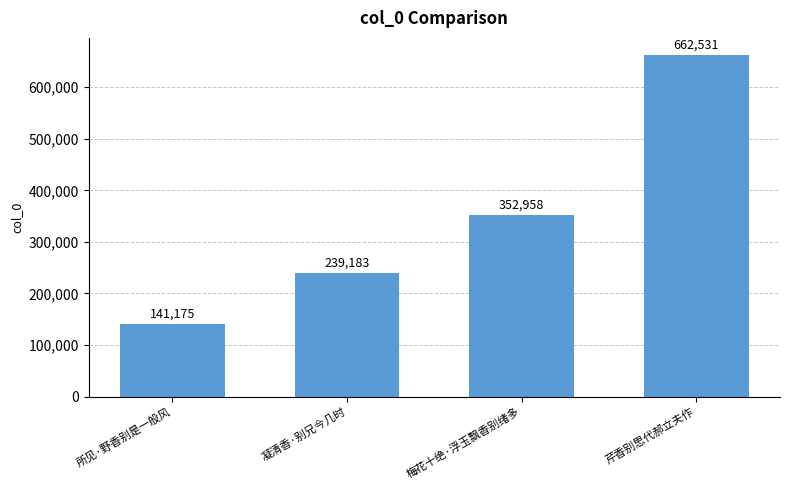

Count the values in the range 239183 to 662531.

3